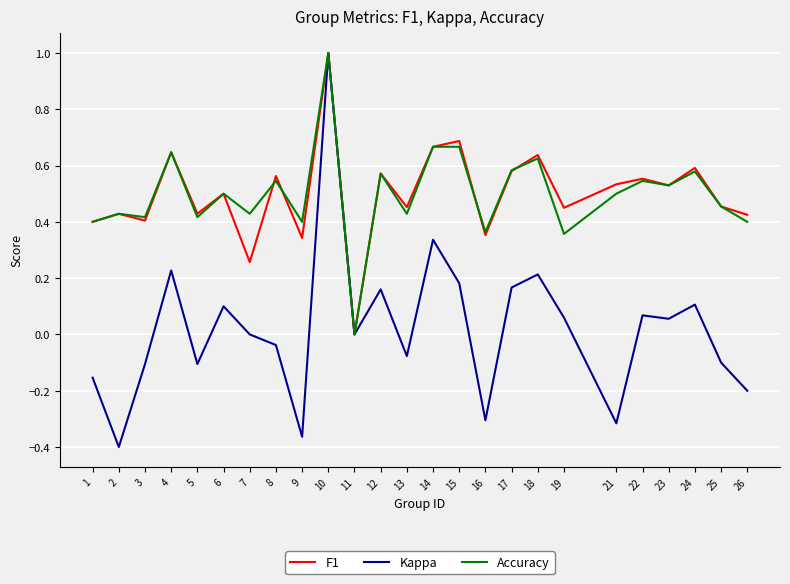

True or false: Accuracy and F1 intersect in this chart.

True